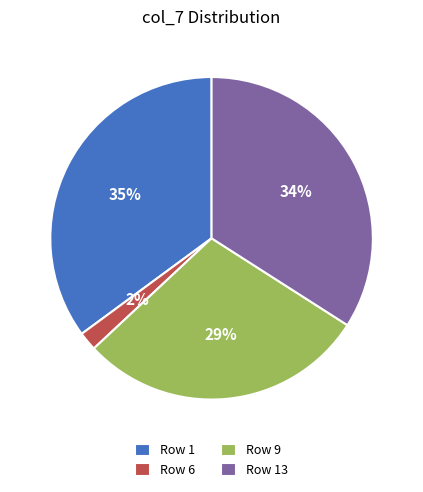

Does any single category account for the majority?

No